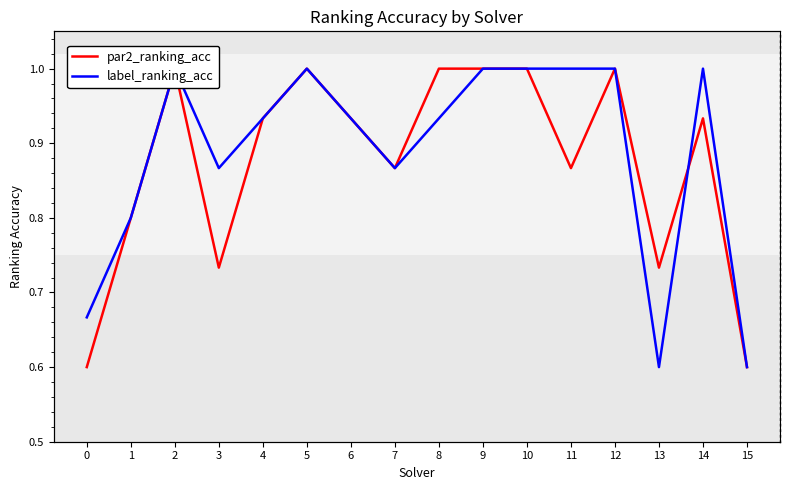

Read the par2_ranking_acc value at 7.

0.9